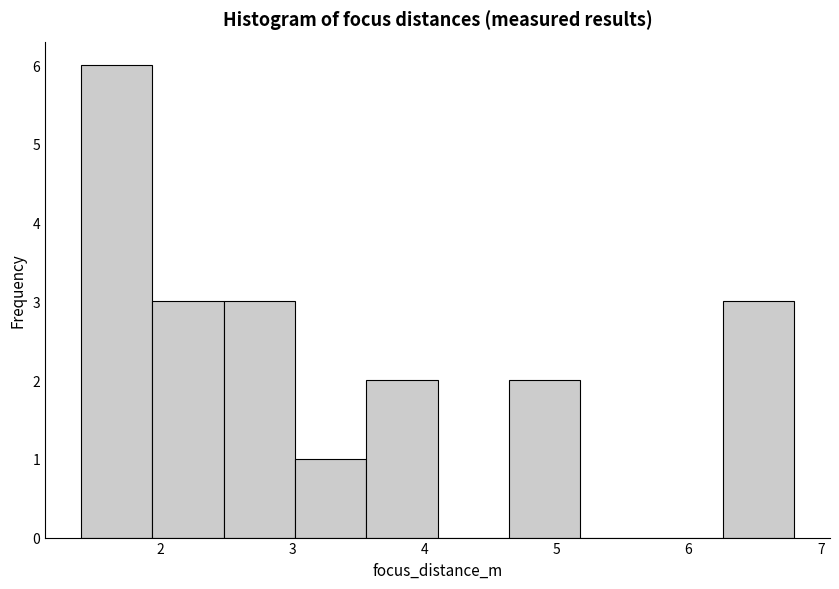

Reading left to right, list every bar in this chart as the range it spans on the x-axis followed by its height. Neither the bar edges nor the heights are printed on the chart, so give them approximately, as read against the axes.

1.40 to 1.94: 6
1.94 to 2.48: 3
2.48 to 3.02: 3
3.02 to 3.56: 1
3.56 to 4.10: 2
4.10 to 4.64: 0
4.64 to 5.18: 2
5.18 to 5.72: 0
5.72 to 6.26: 0
6.26 to 6.80: 3